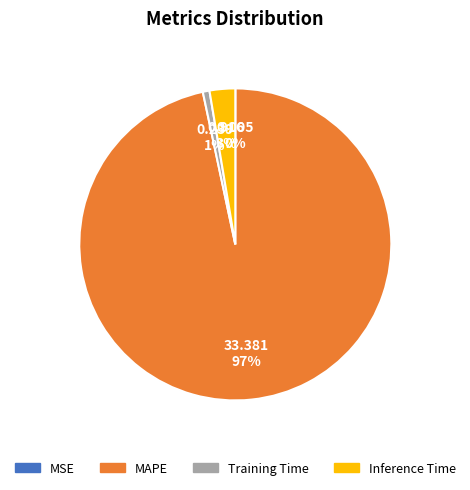

Which slice is the largest?

MAPE